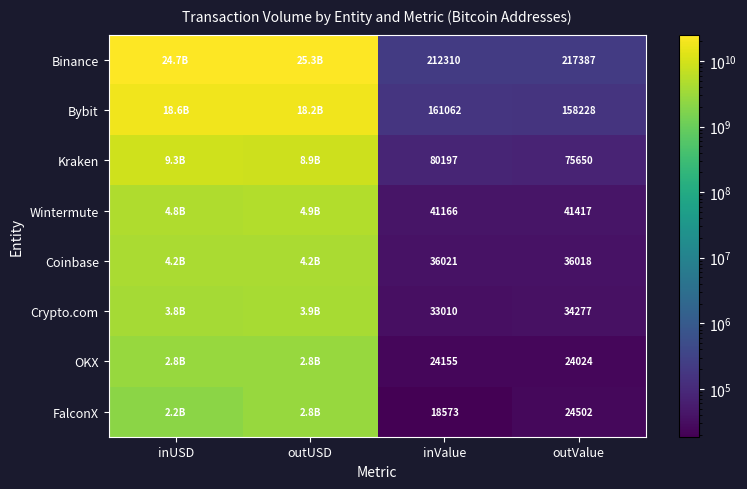

Is the value of FalconX at inValue greater than the value of Wintermute at outValue?

No